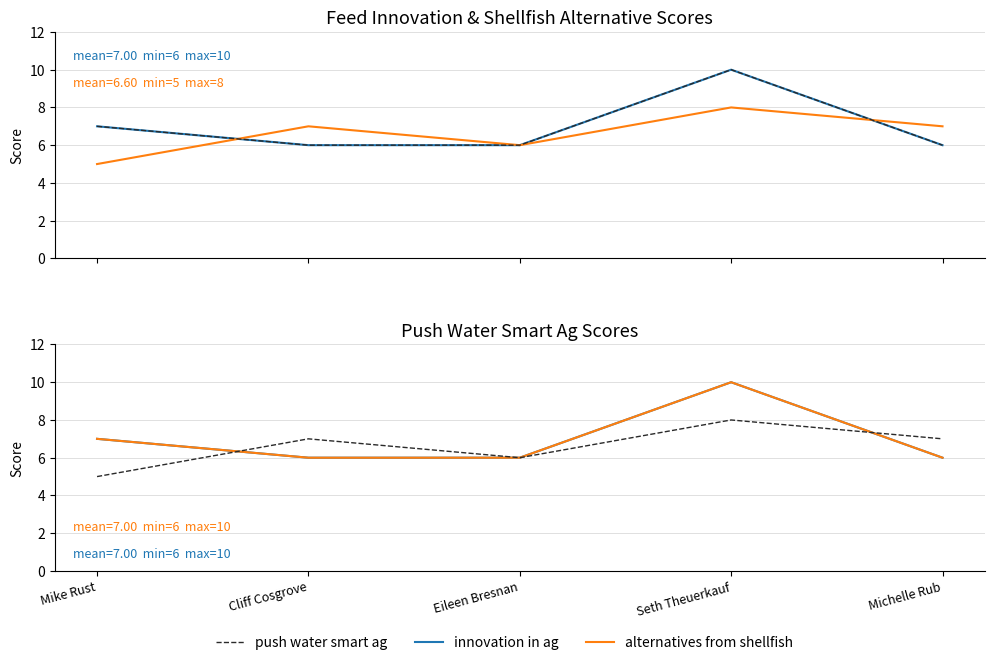

Is it true that innovation in ag equals 6 at Michelle Rub?

True